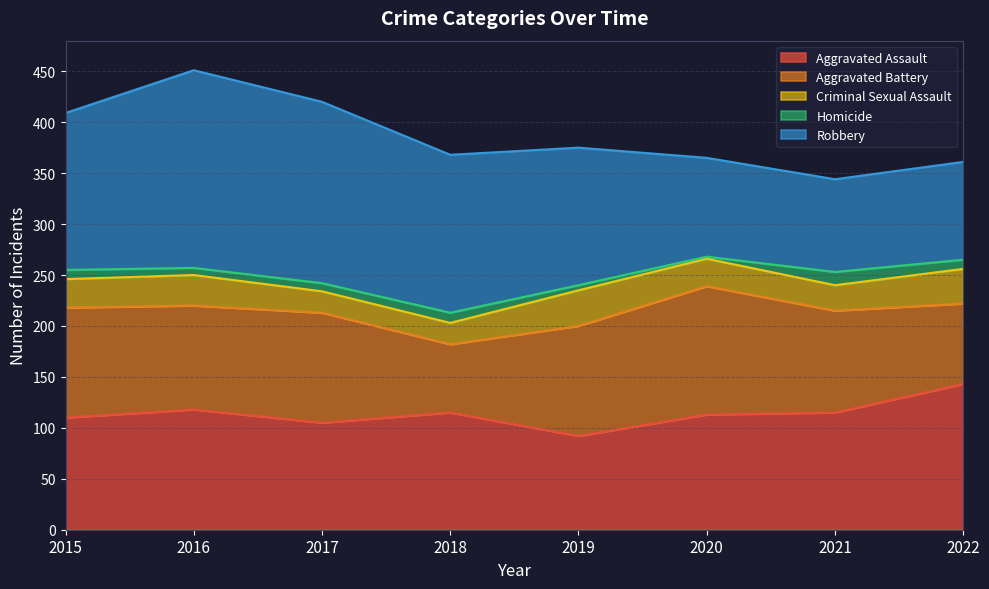

Does the chart have visible grid lines?

Yes